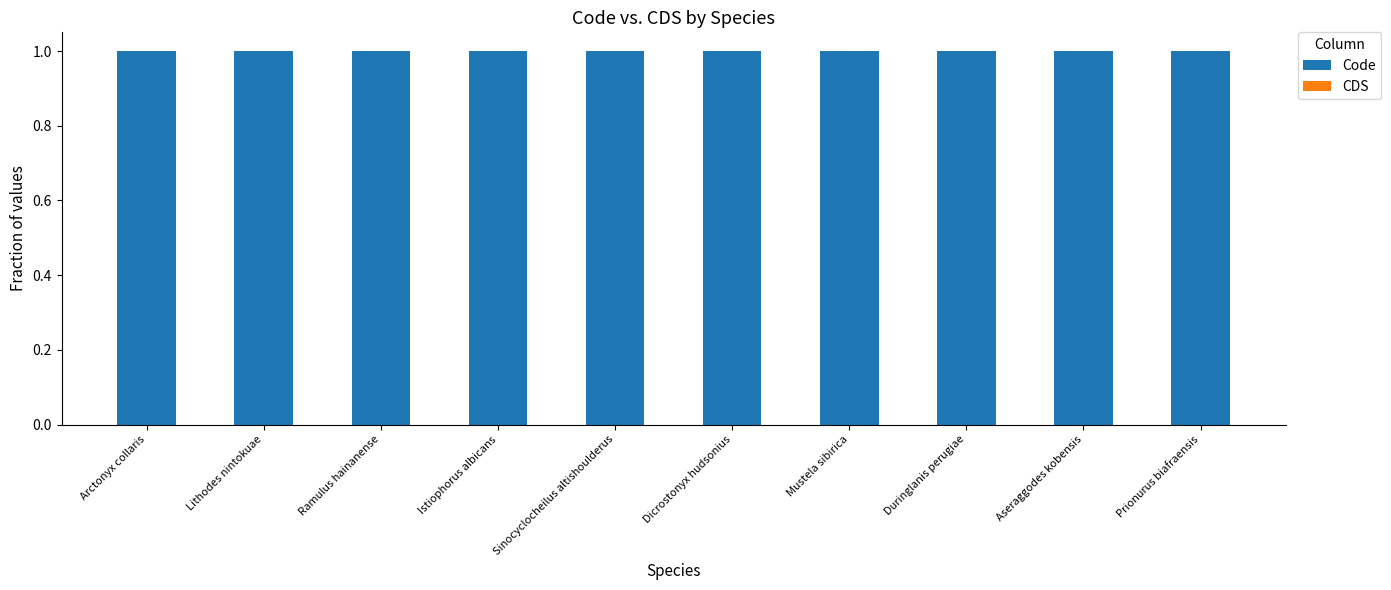

Which series has the largest range (max minus min)?

Code